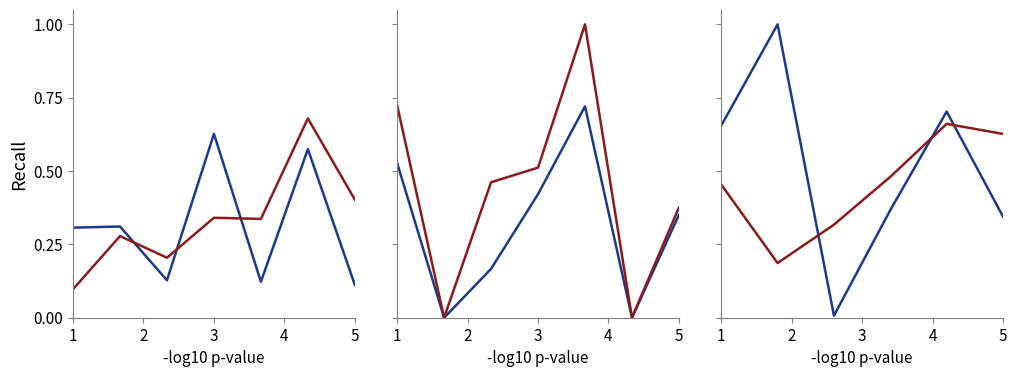

True or false: PARENT_NETPROFIT has more than 2 interior local peaks.

False